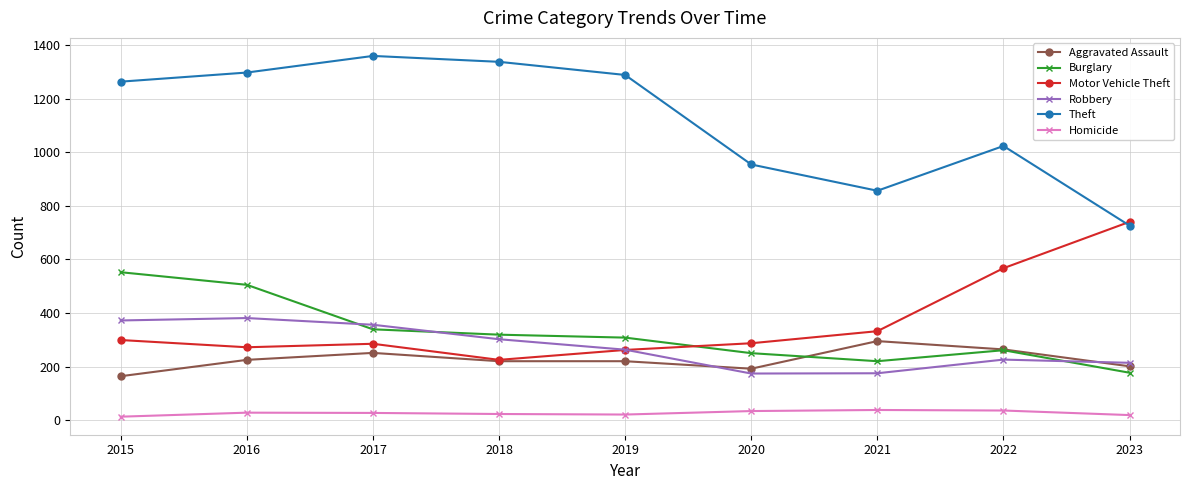

Which series has the widest spread of values?

Theft